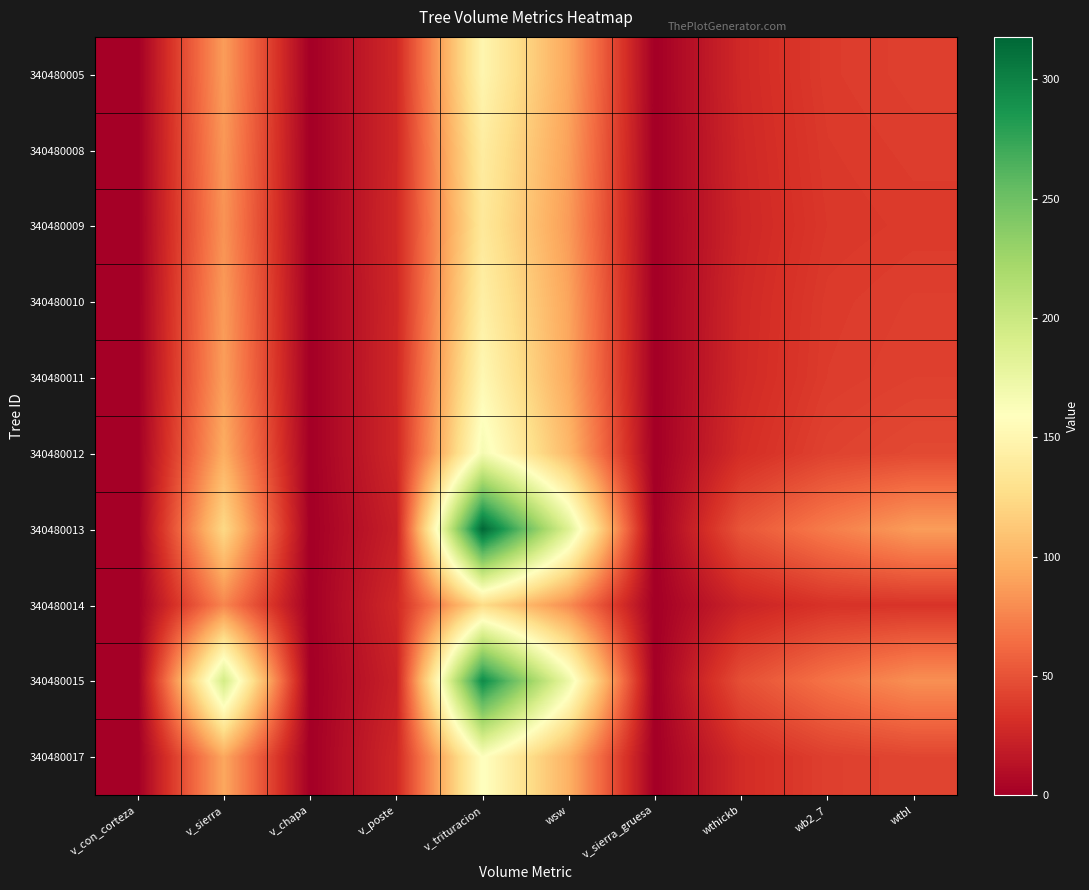

List the series in order of their peak value, highest first.

340480013, 340480015, 340480012, 340480017, 340480011, 340480005, 340480010, 340480008, 340480009, 340480014